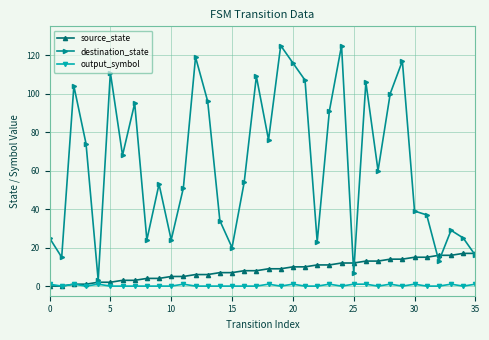

What is the maximum value shown in the chart?

125